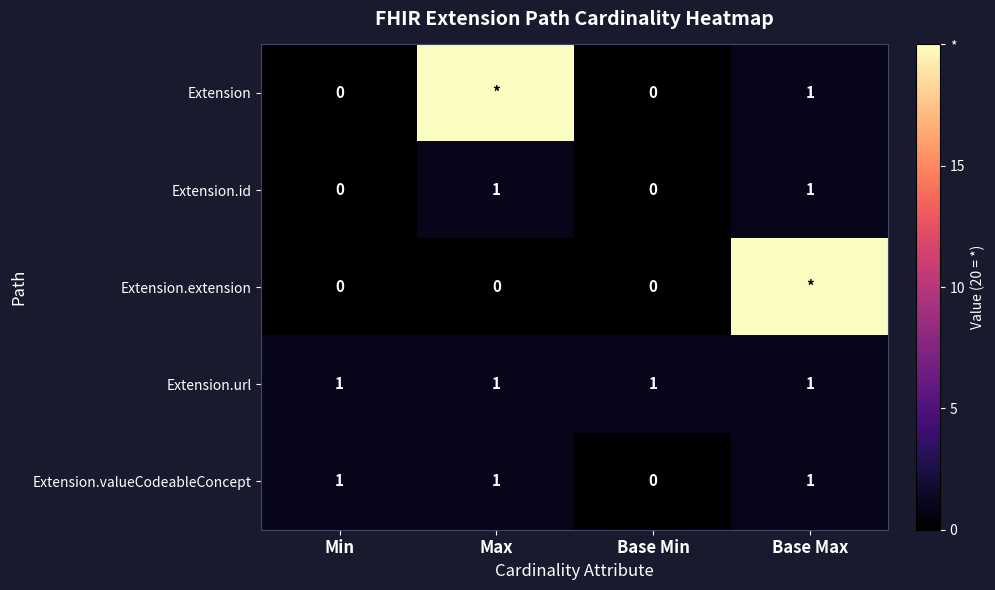

The Extension.id series shows 0 at Base Min. True or false?

True